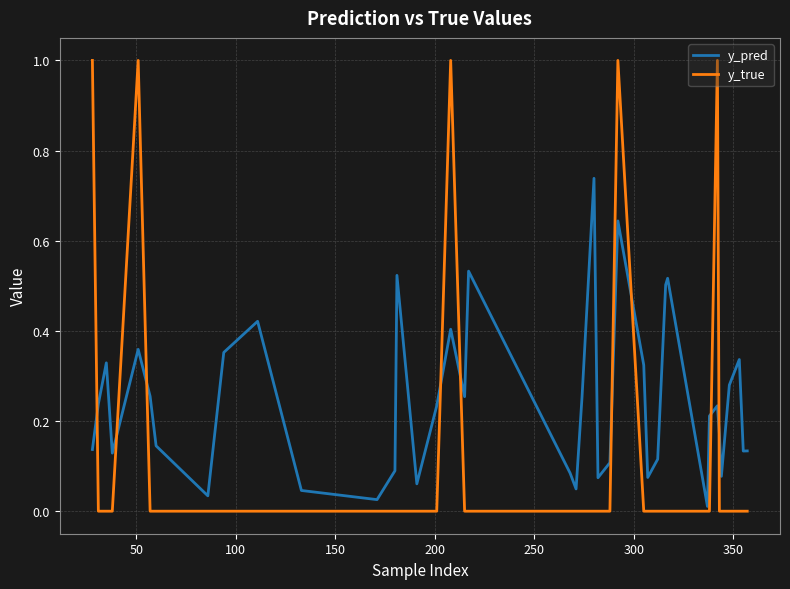

Does the chart display data point markers on the line(s)?

No